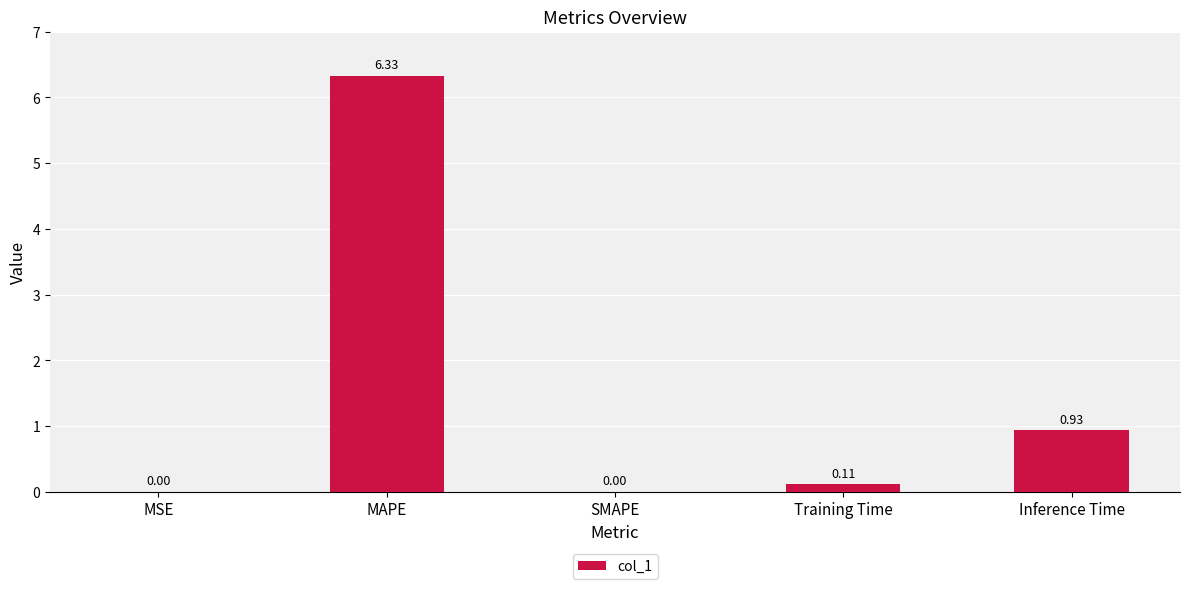

At which label is the value closest to 3?

Inference Time